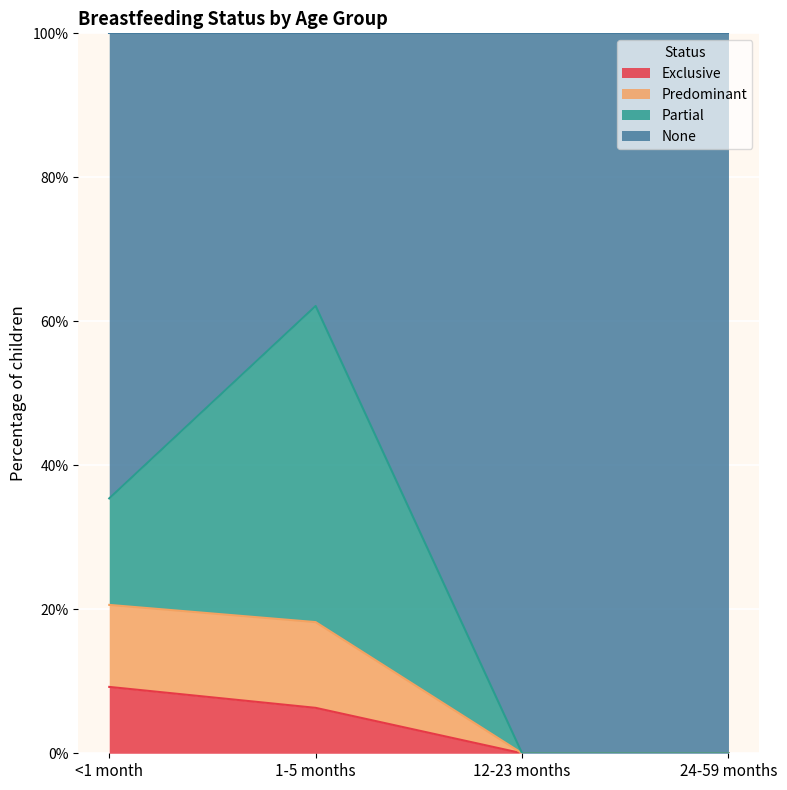

At which label does Exclusive reach its minimum?

12-23 months